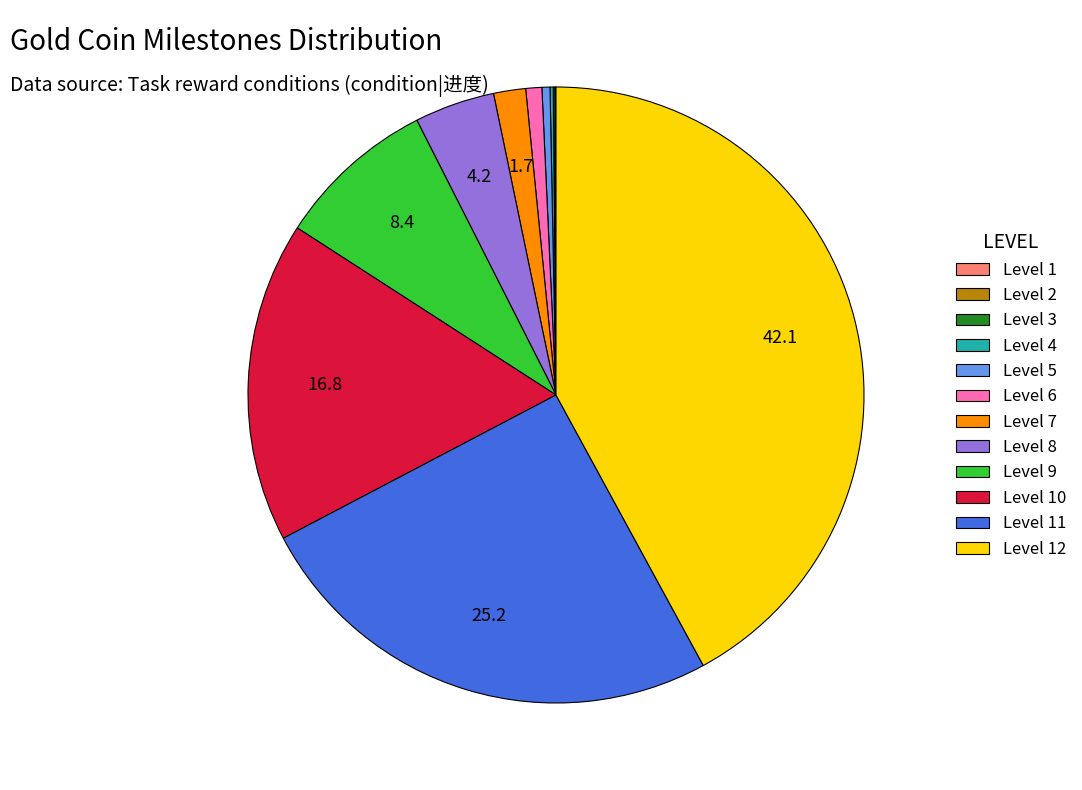

Is there a majority slice in this chart?

No